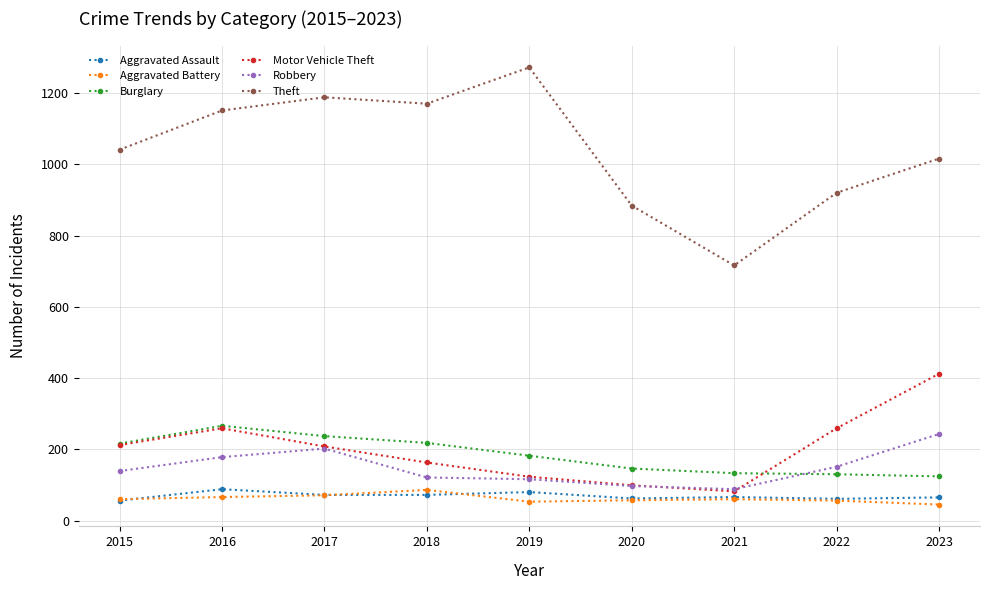

True or false: Motor Vehicle Theft has a value of 290 at 2017.

False